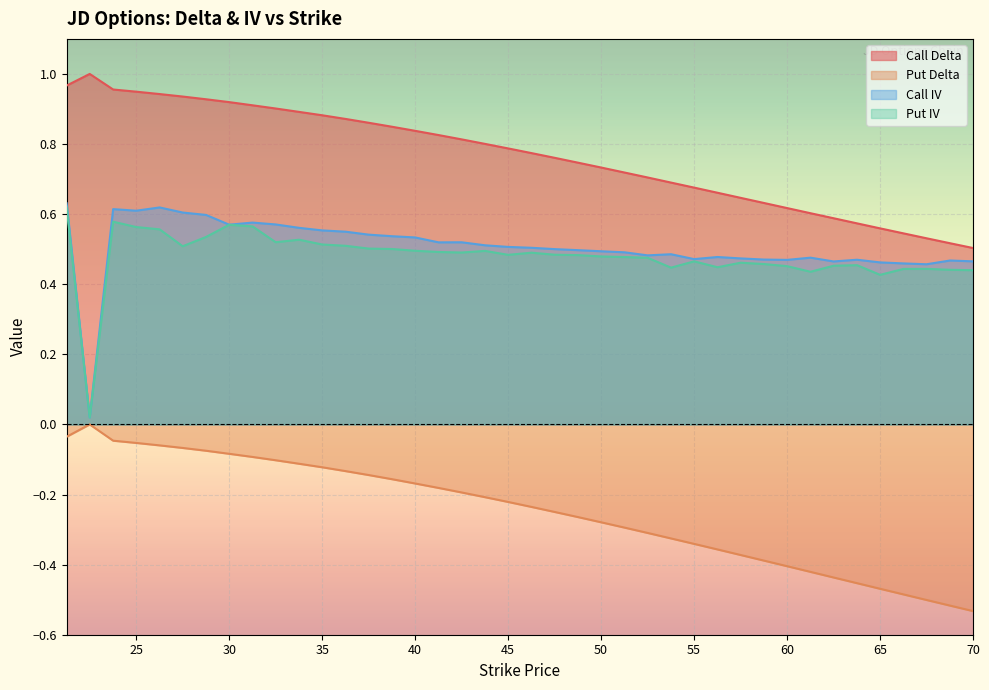

Which series has the widest spread of values?

Call IV